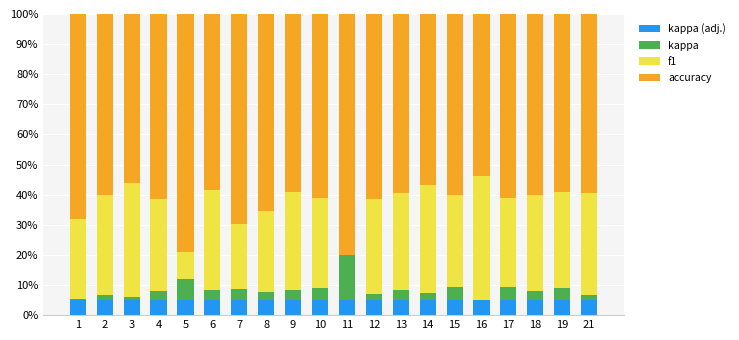

What is the sum of all kappa values?

69.7